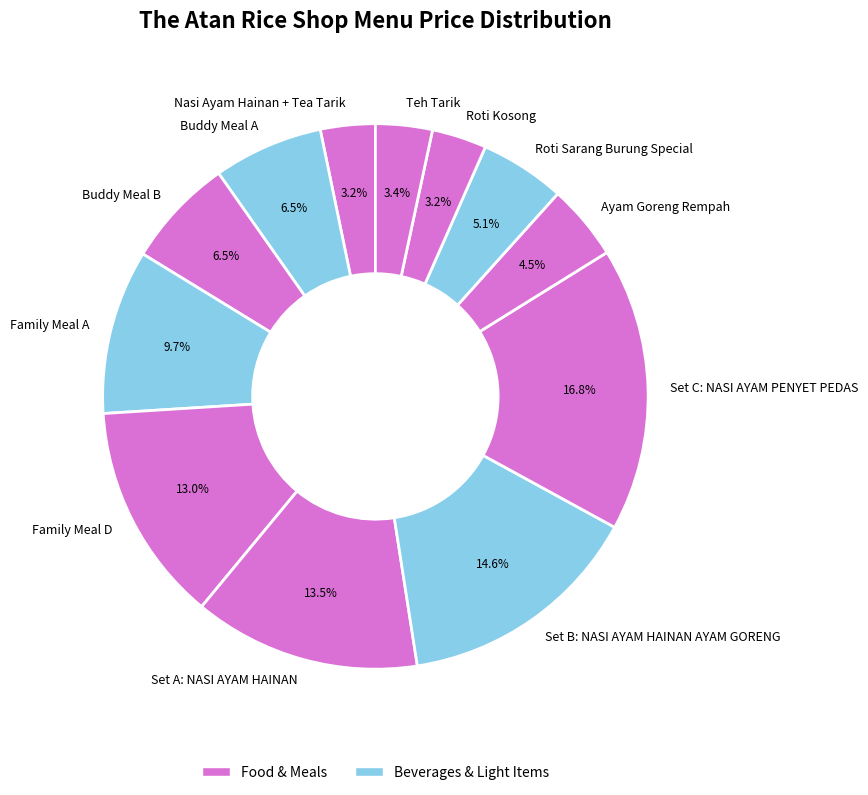

What portion of the pie excludes Teh Tarik?

96.6%